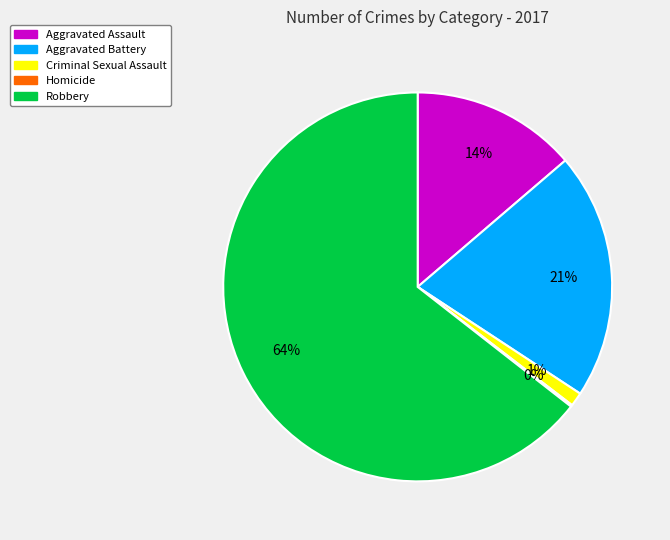

What is the largest slice in the pie chart?

Robbery